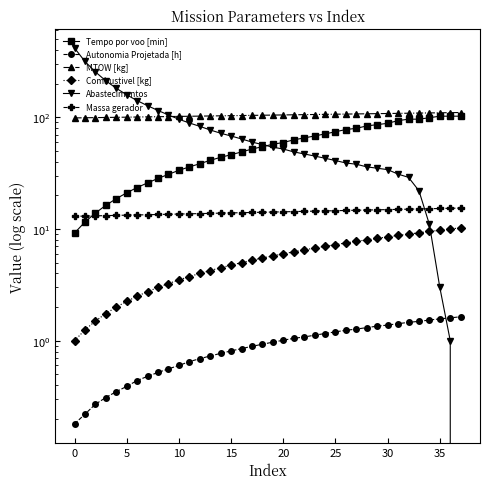

Is the value of Combustivel [kg] at 15 greater than the value of Abastecimentos at 31?

No